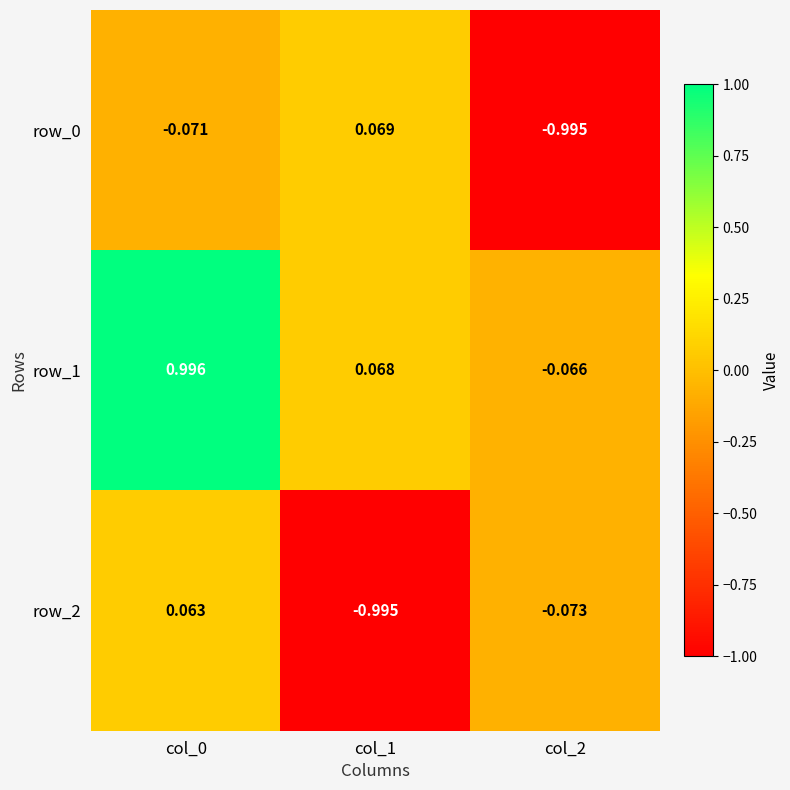

What is the minimum value for row_1?

-0.1